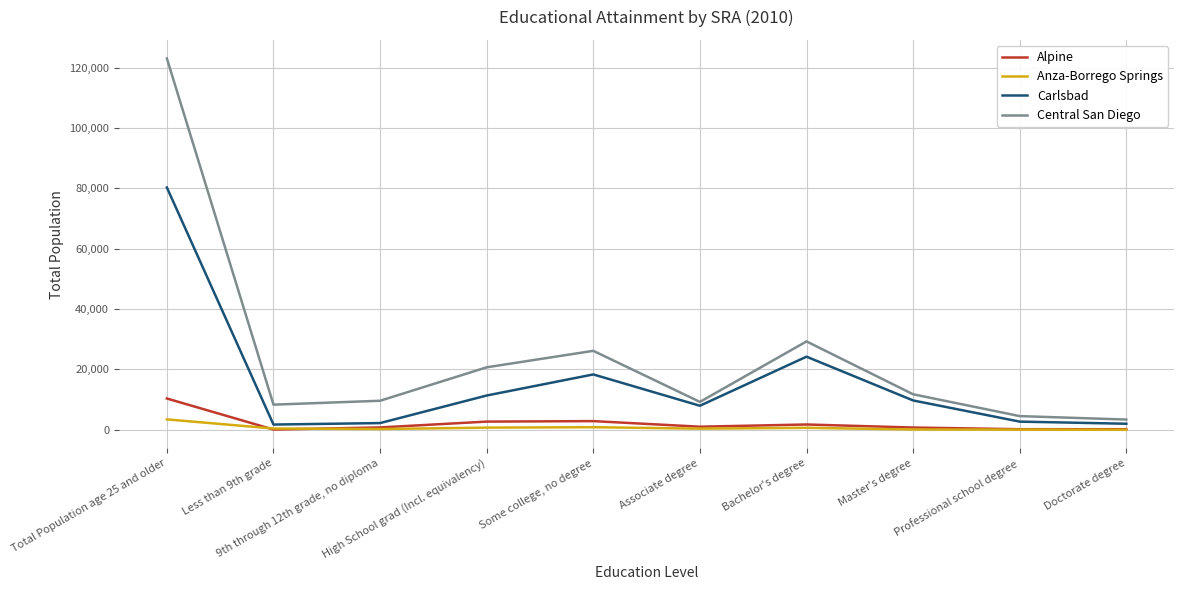

How many distinct data groups are displayed?

4